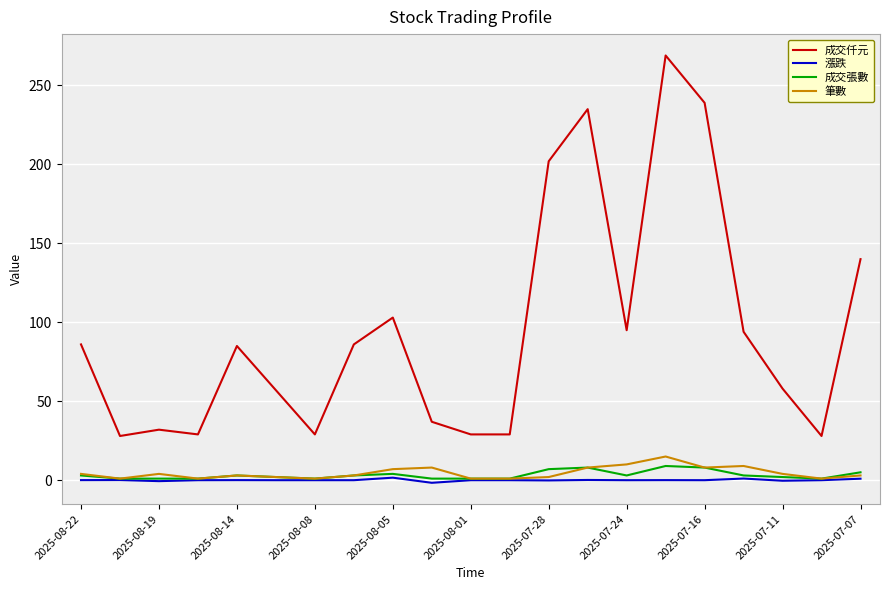

True or false: 漲跌 and 成交仟元 cross at least once.

False